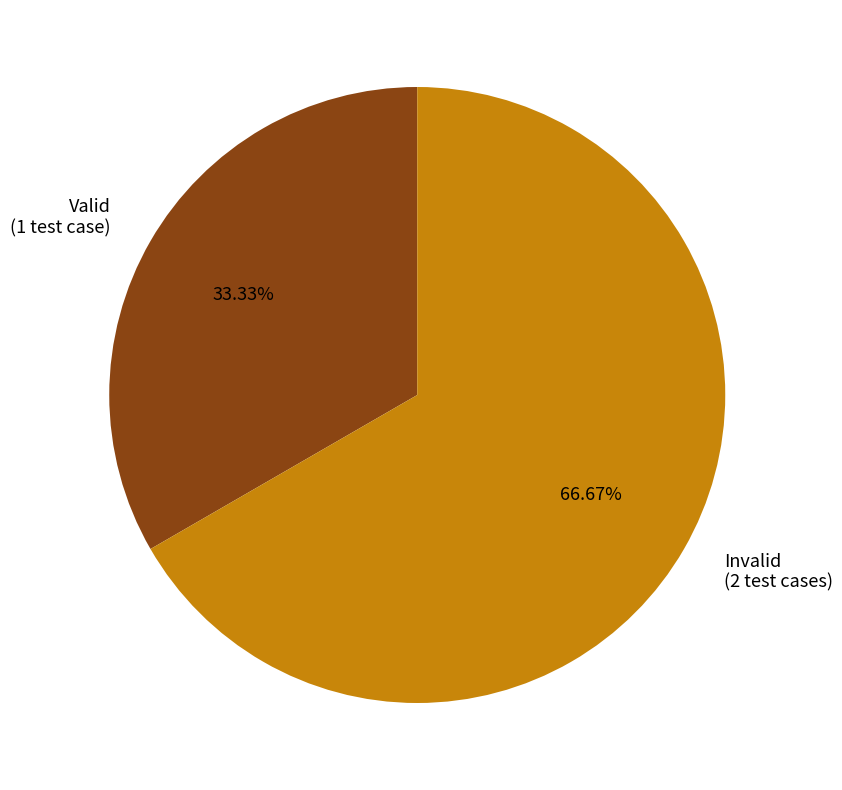

To the nearest percent, what percentage of the pie is Valid?

33%